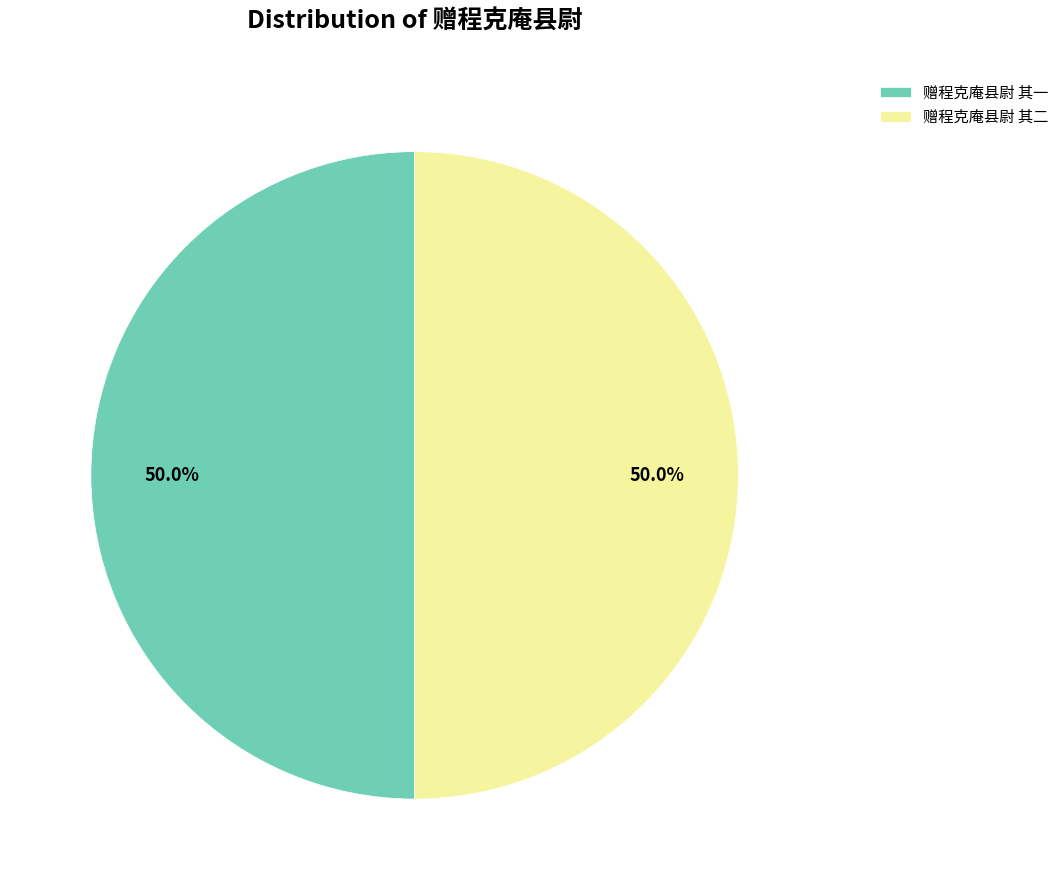

Approximately how many times larger is the value at 赠程克庵县尉 其二 compared to 赠程克庵县尉 其一?

1.0